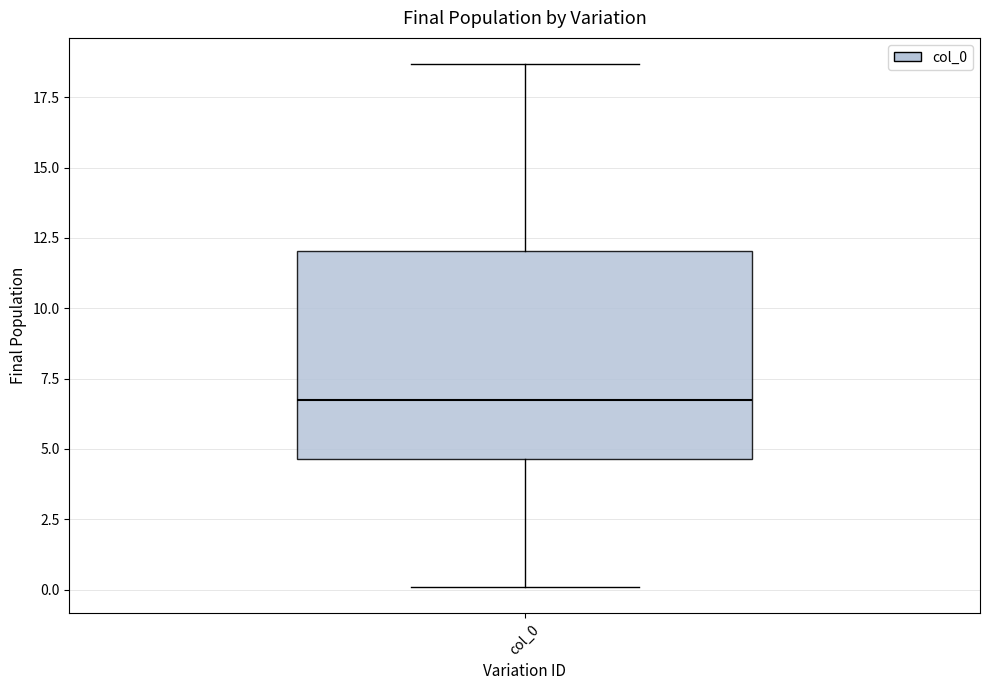

Transcribe this box plot: give where the median line is, the range the box spans, and where the two whiskers end, as read against the y-axis. The values are not printed on the chart, so give them approximately, as read against the axis.

median 7.0, box 4.5 to 12.0, whiskers 0.0 to 18.5